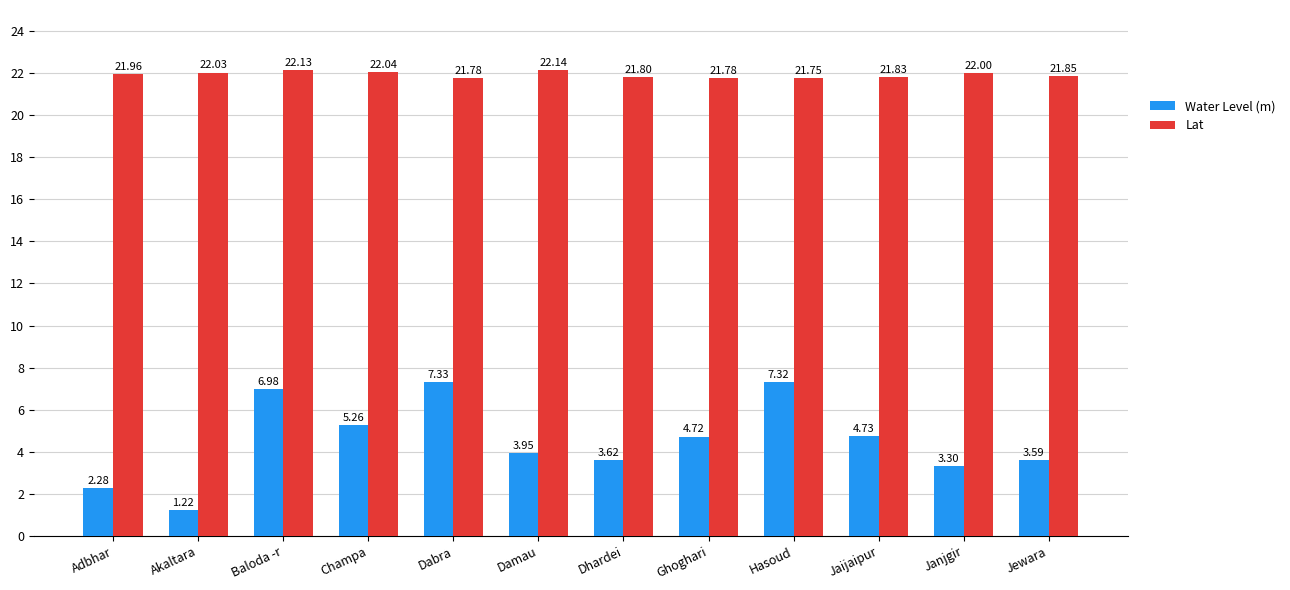

Which series has the largest range (max minus min)?

Water Level (m)